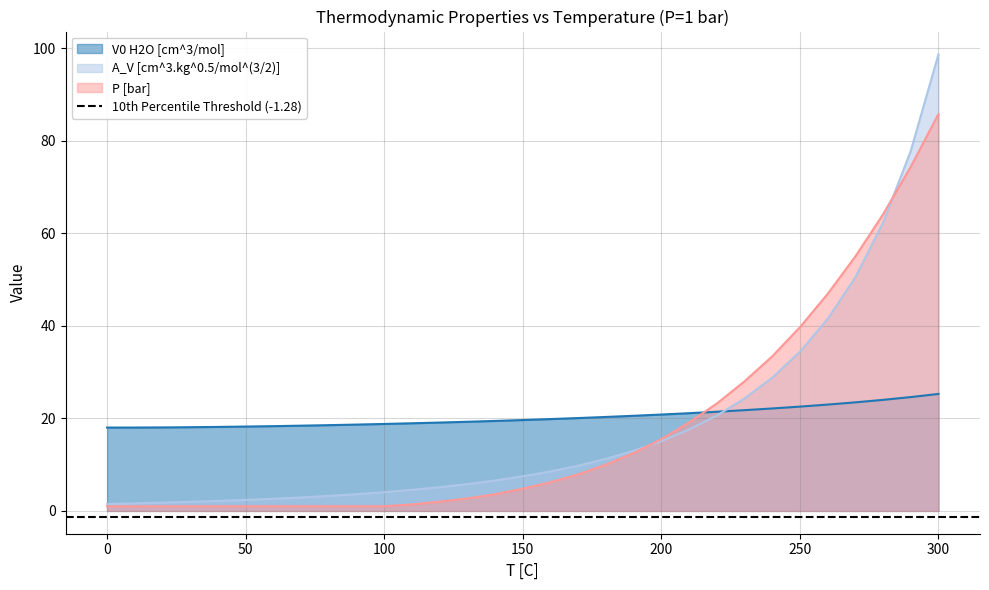

Where does the A_V [cm^3.kg^0.5/mol^(3/2)] series first go above 7?

150